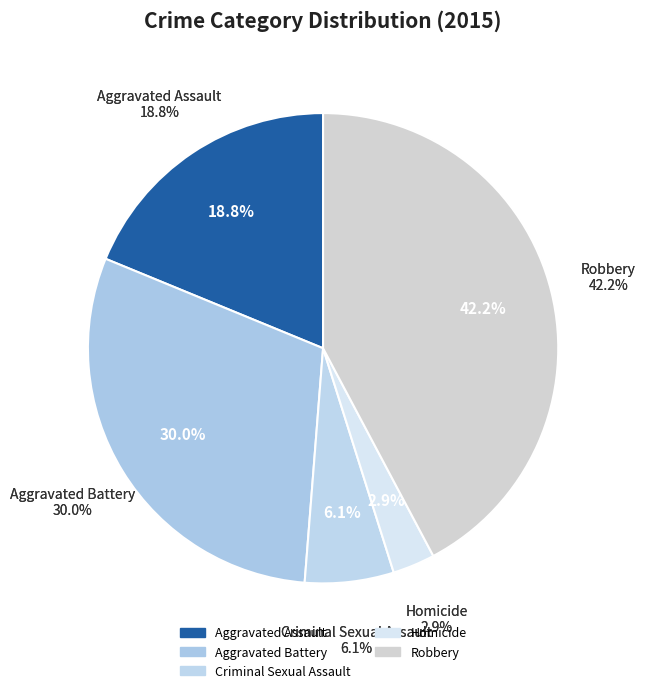

Approximately how many times larger is the value at Homicide compared to Criminal Sexual Assault?

0.5